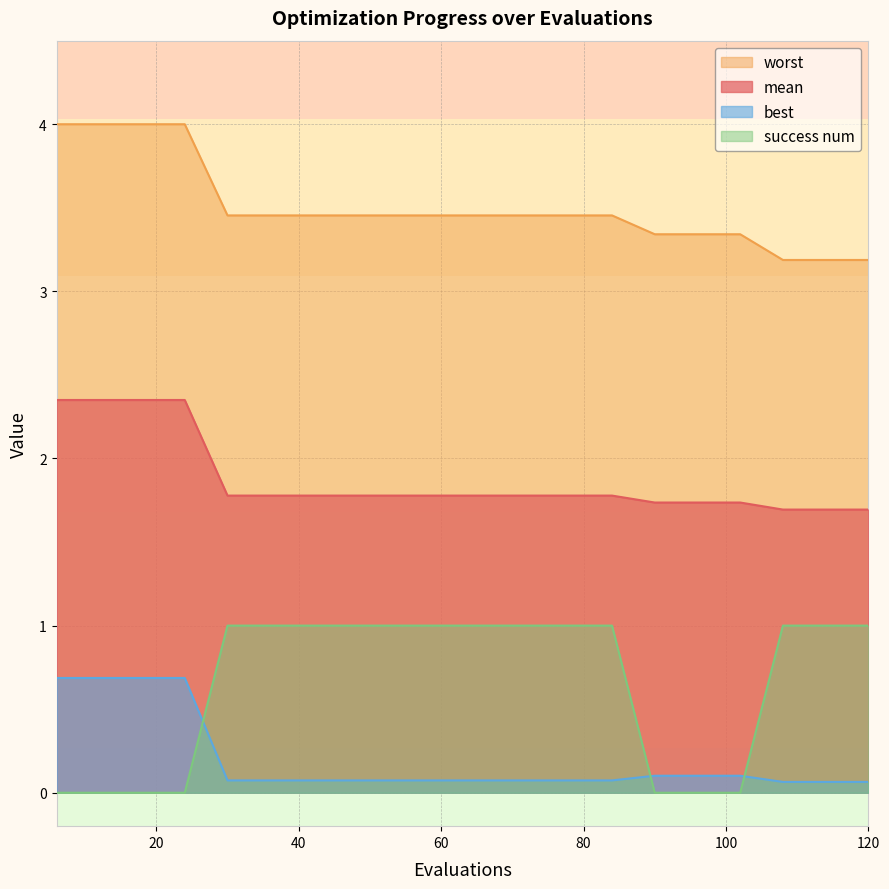

True or false: mean and worst intersect in this chart.

False